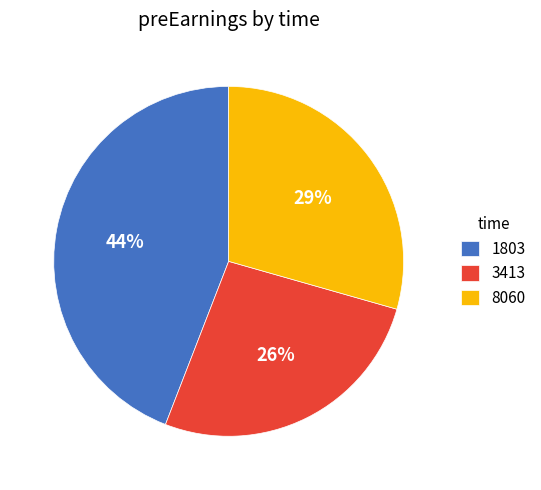

How many segments does this pie chart have?

3